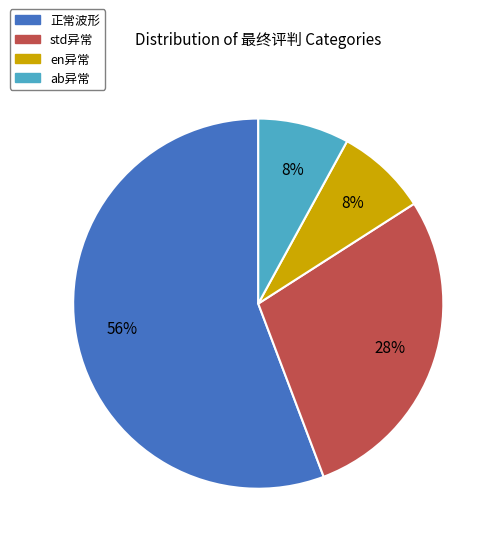

Does any single category account for the majority?

Yes